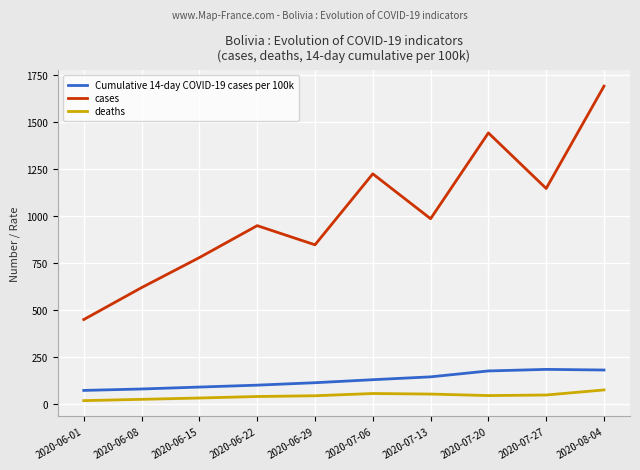

What is the minimum value for cases?

450.0